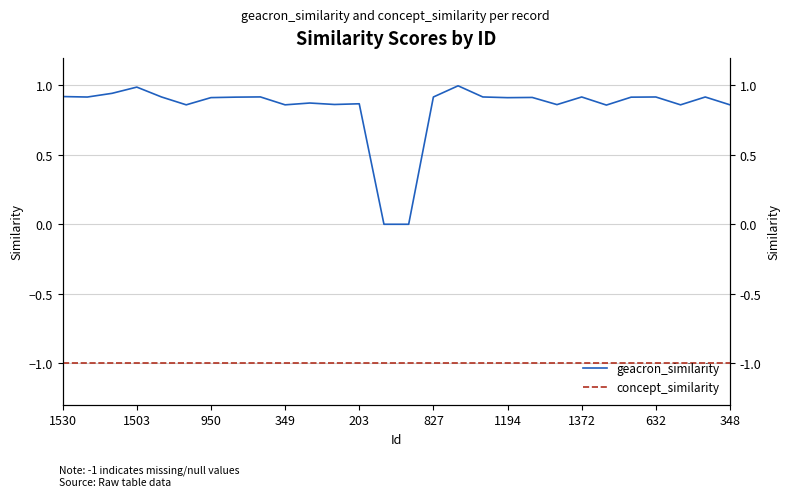

Which series has the largest range (max minus min)?

geacron_similarity